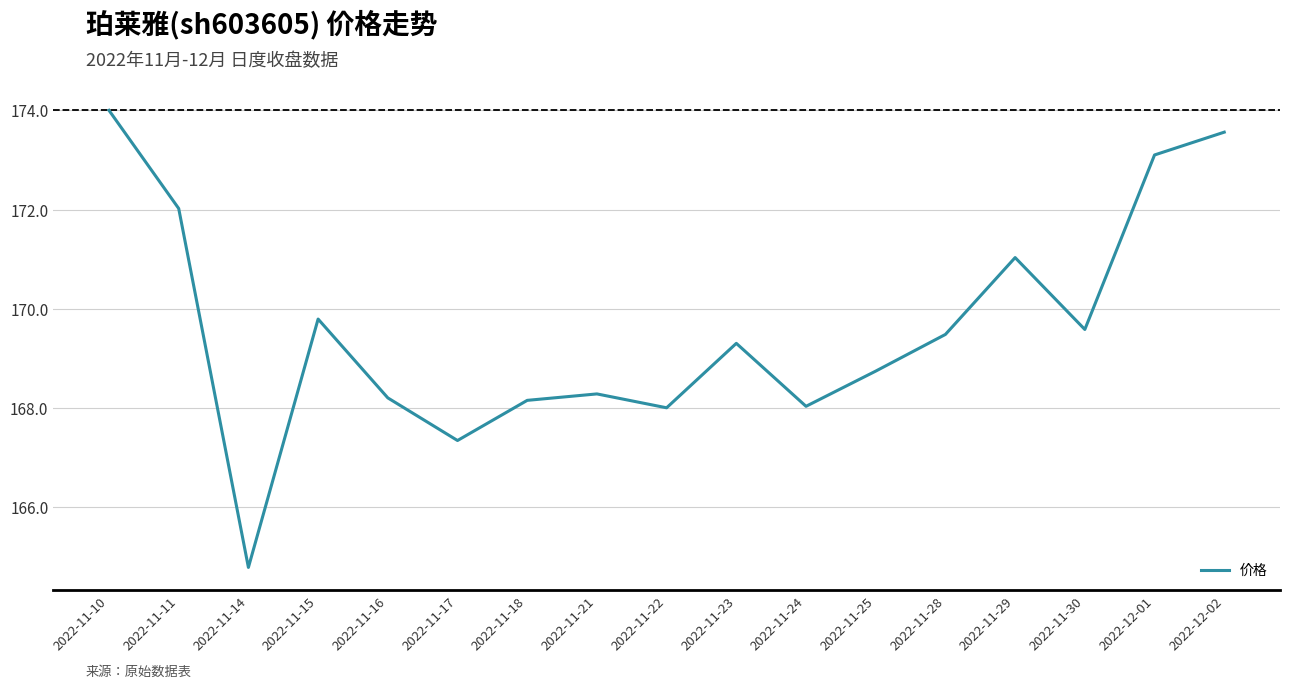

Which has a higher value, 2022-11-18 or 2022-11-25?

2022-11-25